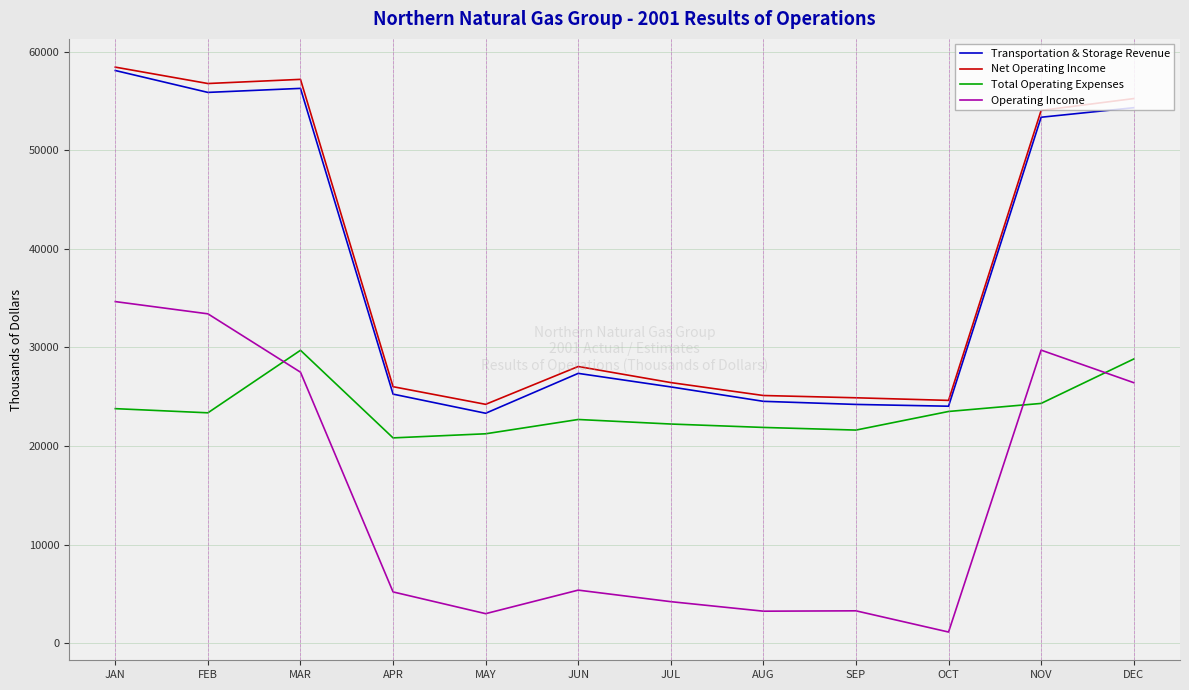

What is the difference between the Operating Income values at JUL and NOV?

25511